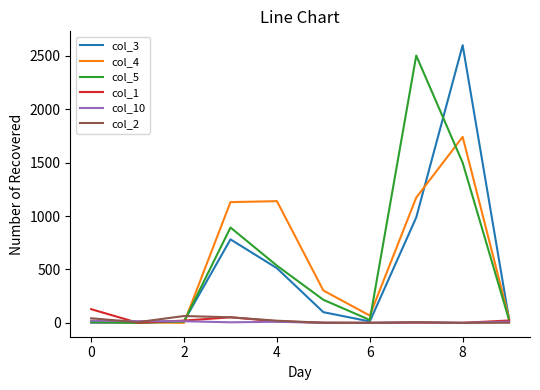

Reading right to left, what are all the values shown in this chart?

col_3: 32	2601	987	13	100	512	782	16	2	1
col_4: 39	1742	1173	68	303	1140	1131	0	5	6
col_5: 26	1500	2504	27	216	536	893	12	0	8
col_1: 22	0	2	0	1	14	52	21	1	128
col_10: 11	0	4	0	0	10	5	15	16	21
col_2: 1	0	6	0	1	20	52	64	6	43